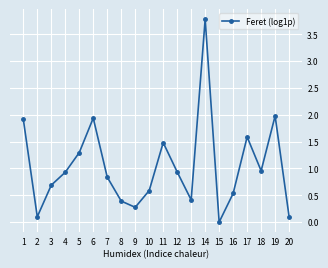

The value at 10 is 0.6. True or false?

True